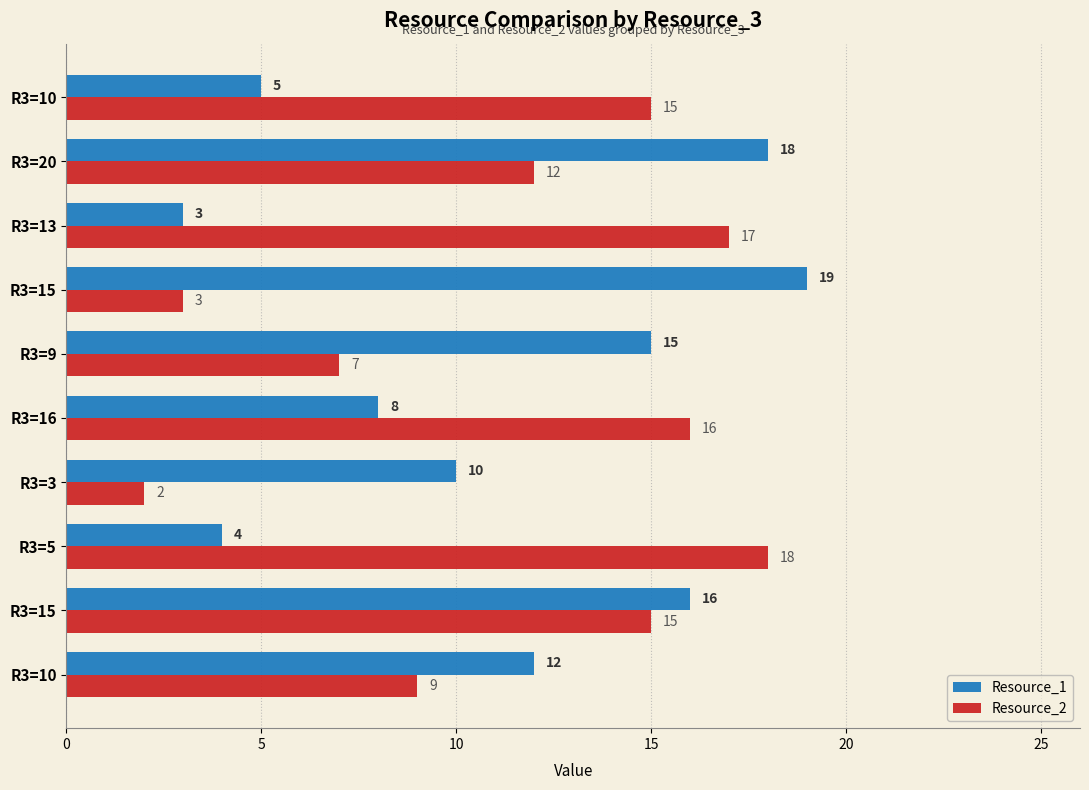

List the series in order of their peak value, highest first.

Resource_1, Resource_2